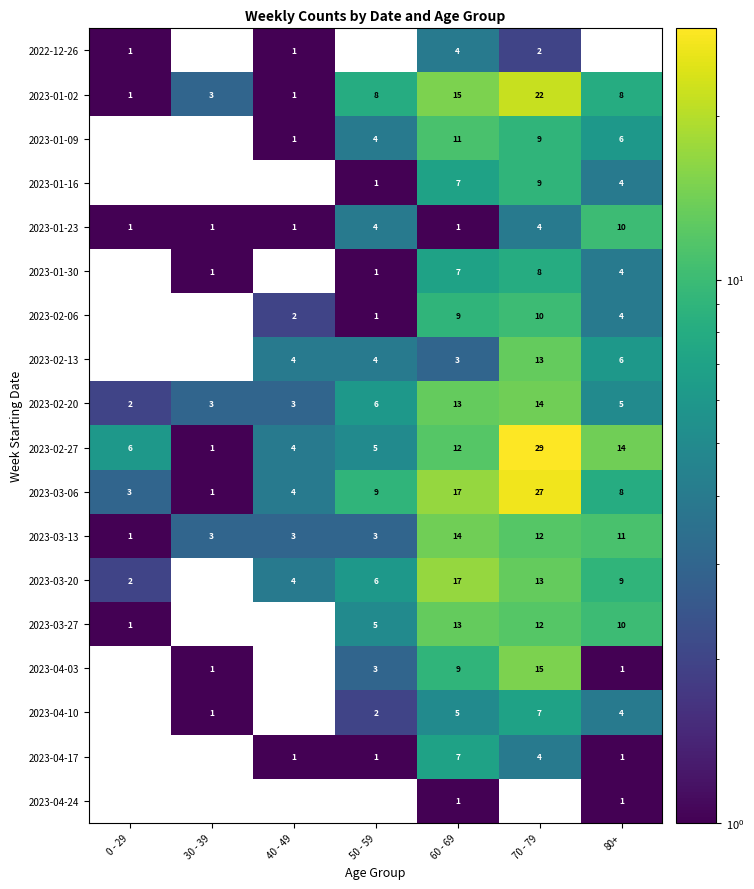

Count the number of categories in the chart.

7